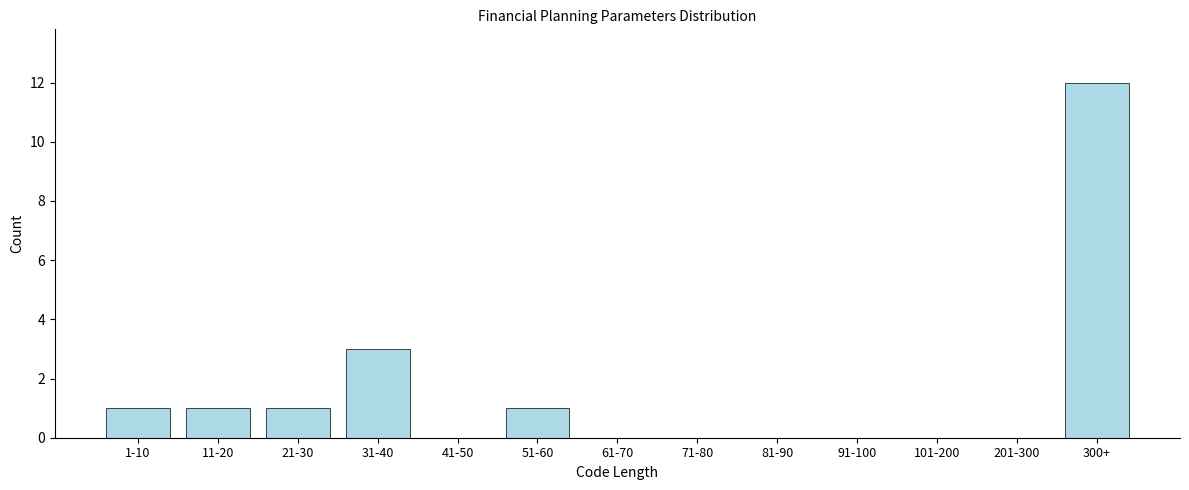

Reading left to right, list all the values displayed in this chart.

1-10=1	11-20=1	21-30=1	31-40=3	41-50=0	51-60=1	61-70=0	71-80=0	81-90=0	91-100=0	101-200=0	201-300=0	300+=12